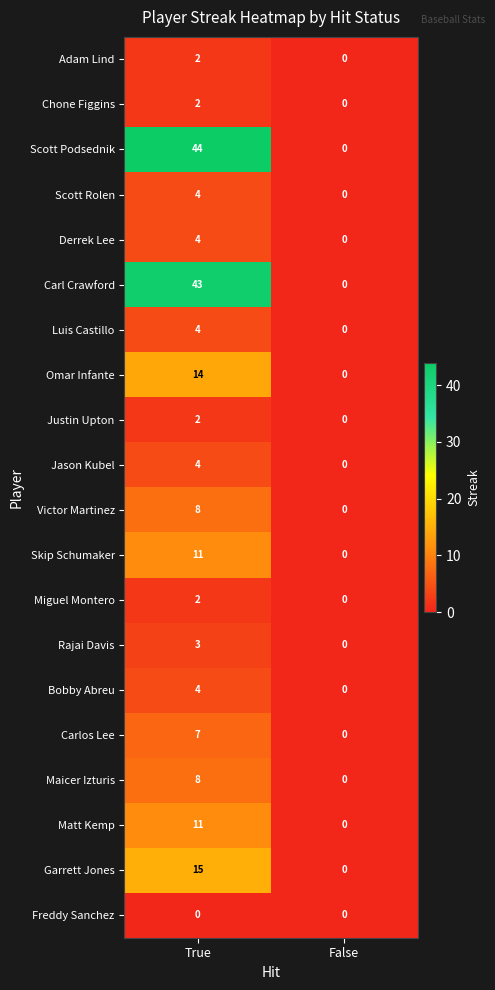

List the labels in order of Jason Kubel value, largest first.

True, False